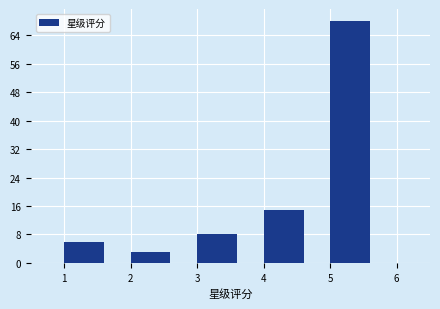

Reading left to right, list every bar in this chart as the range it spans on the x-axis followed by its height. The values are not printed on the chart, so give them approximately, as read against the axis.

1 to 2: 6
2 to 3: 3
3 to 4: 8
4 to 5: 15
5 to 6: 68